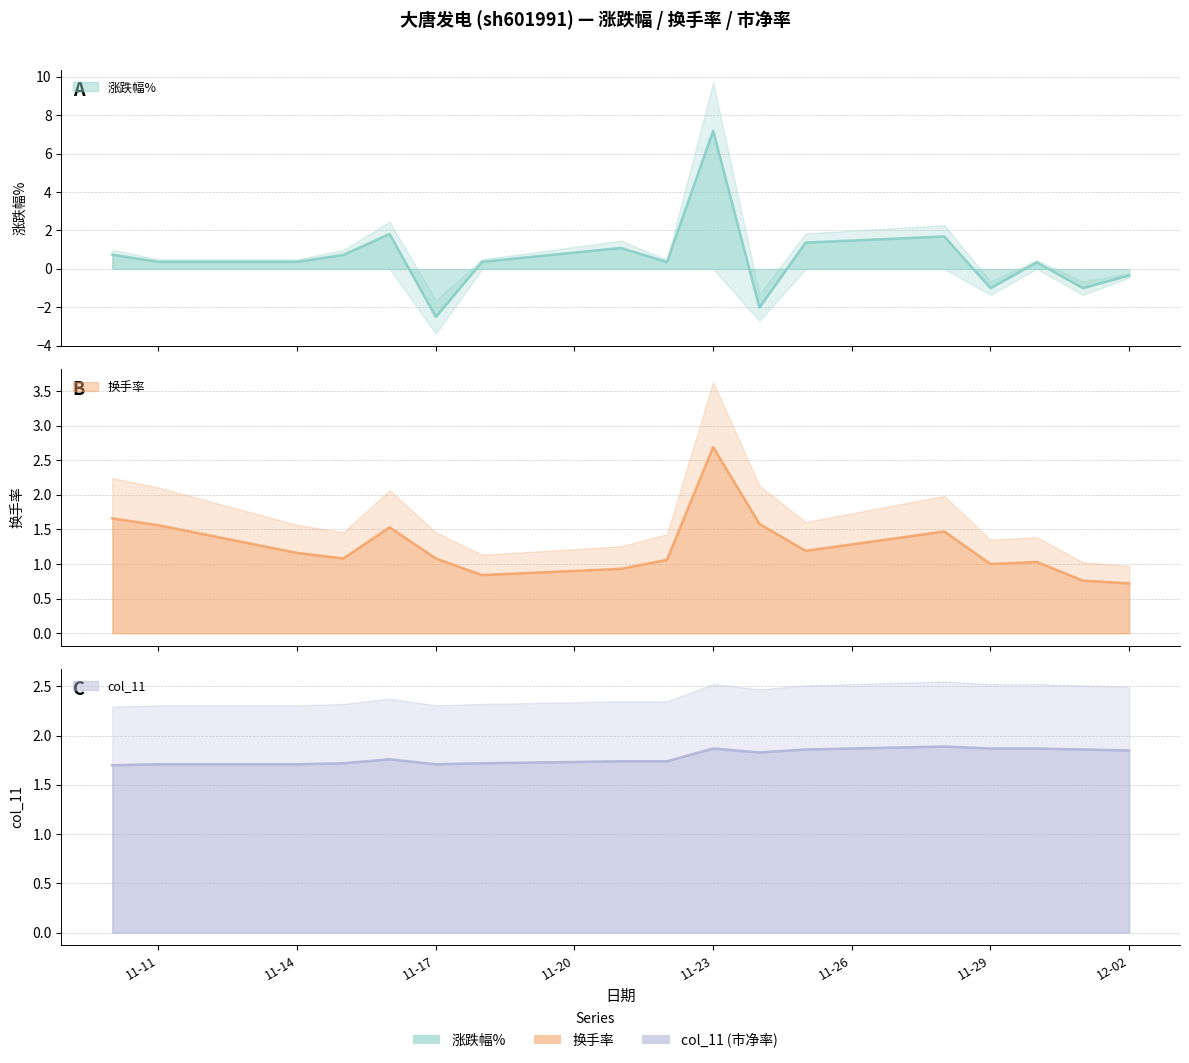

Rank the categories by 换手率 value from lowest to highest.

2022-12-02, 2022-12-01, 2022-11-18, 2022-11-21, 2022-11-29, 2022-11-30, 2022-11-22, 2022-11-15, 2022-11-17, 2022-11-14, 2022-11-25, 2022-11-28, 2022-11-16, 2022-11-11, 2022-11-24, 2022-11-10, 2022-11-23